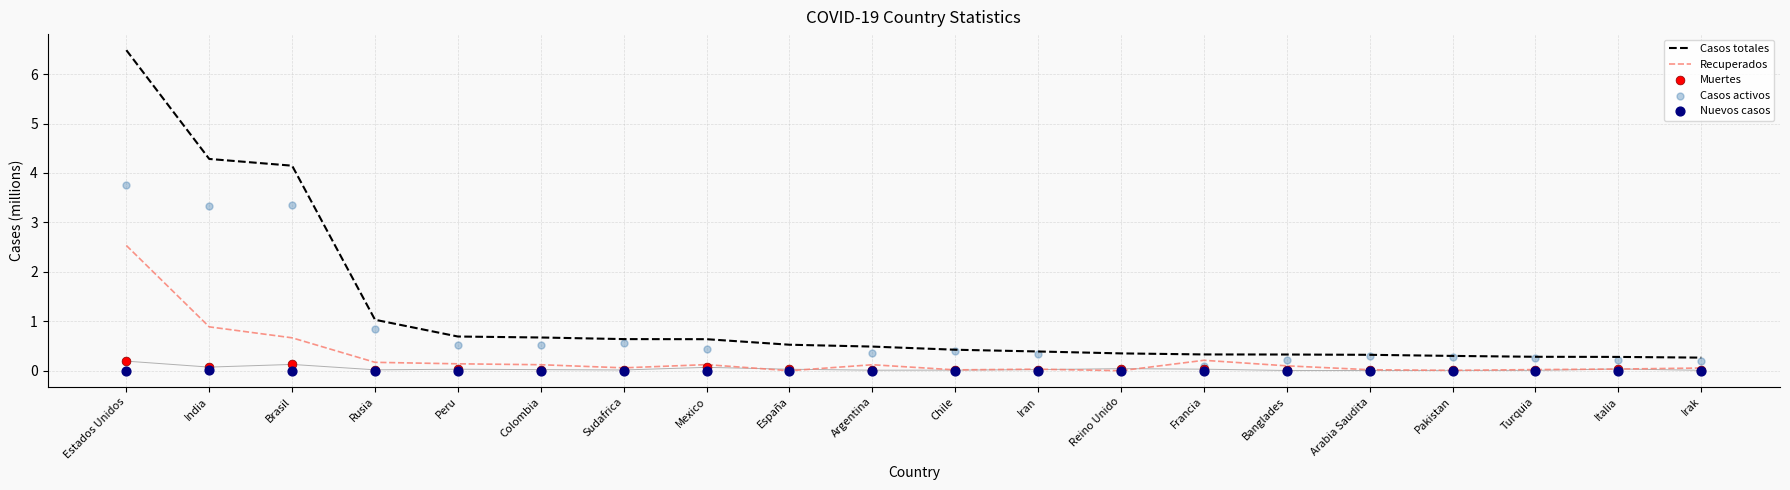

Which series has the widest spread of Y values?

Casos totales